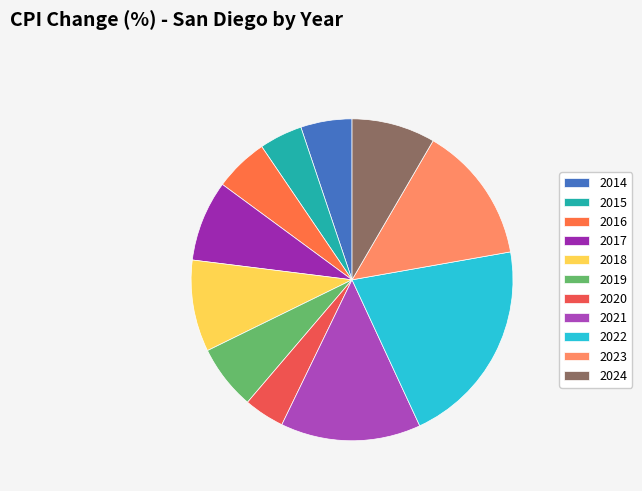

Which has a higher value, 2020 or 2024?

2024